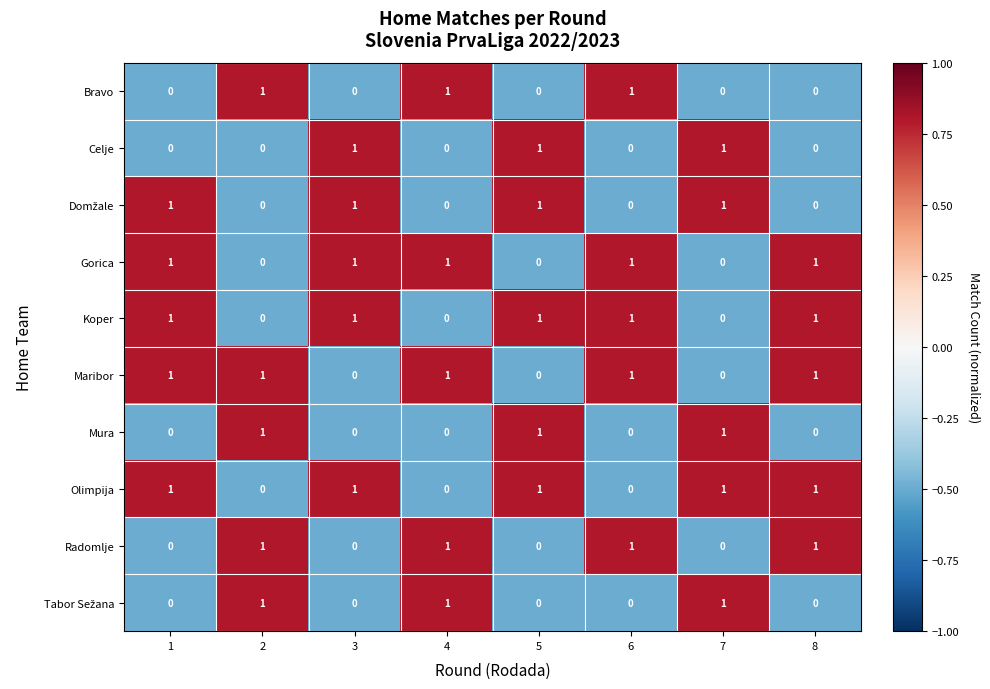

Count the number of data series in this chart.

10